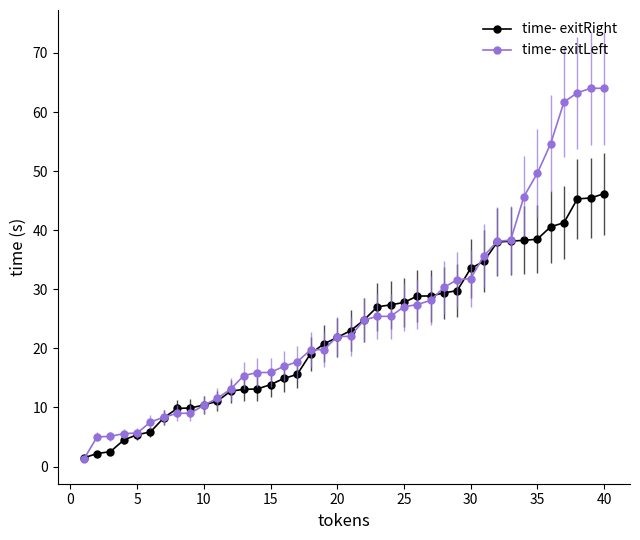

What is the value of the time- exitRight point at the 26th from the left?

28.9